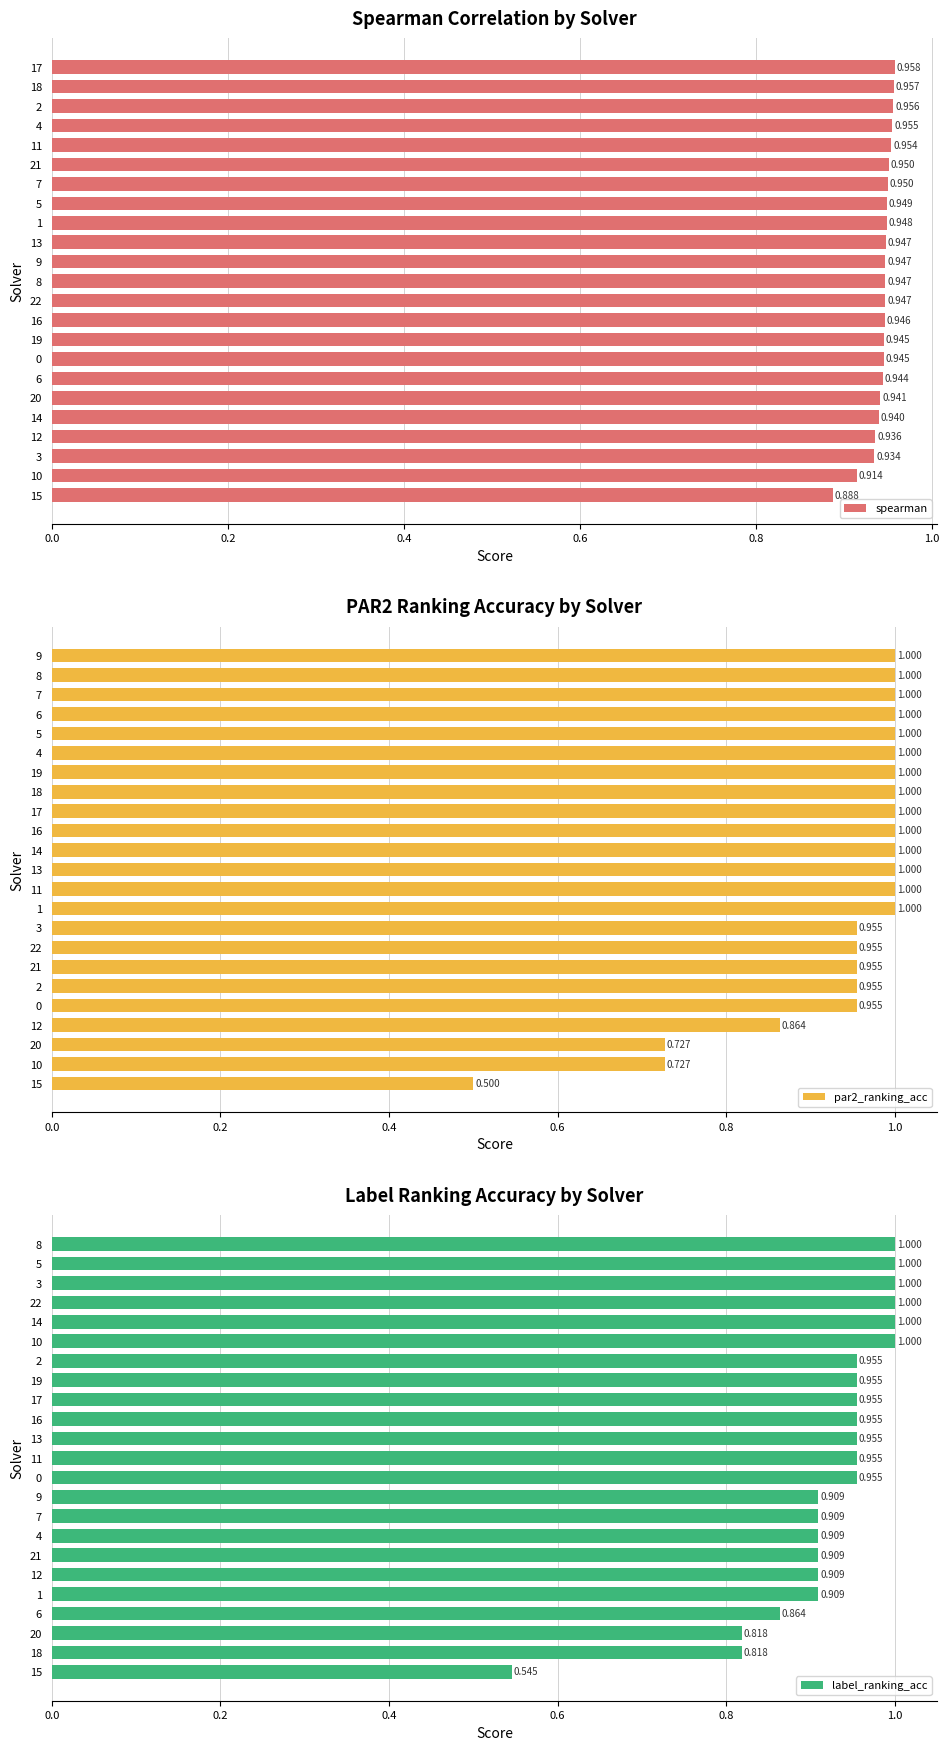

What are all the series names shown in the legend?

spearman, par2_ranking_acc, label_ranking_acc